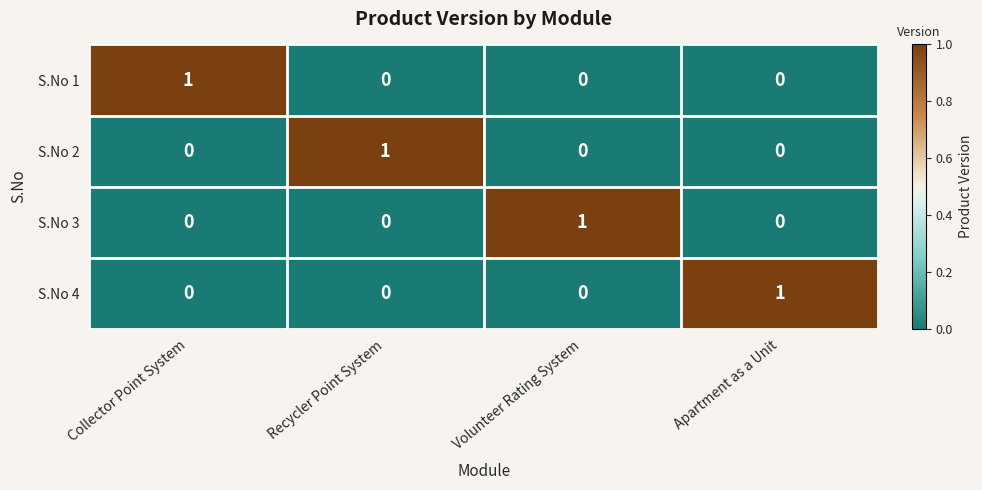

Reading right to left, transcribe all the data shown in this chart.

S.No 1: 0	0	0	1
S.No 2: 0	0	1	0
S.No 3: 0	1	0	0
S.No 4: 1	0	0	0